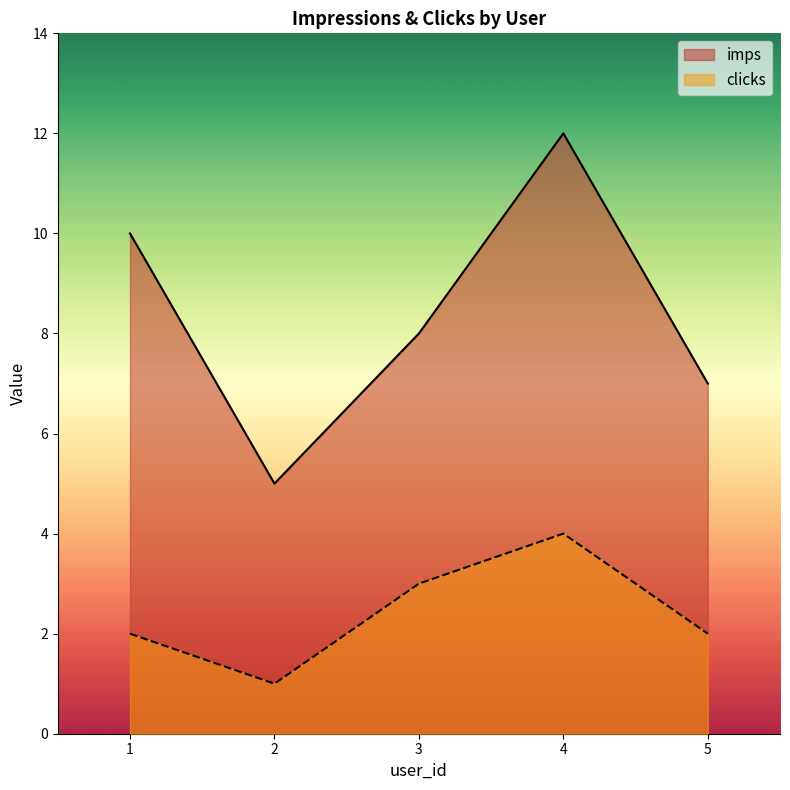

True or false: imps has more than 2 points higher than both neighbors.

False